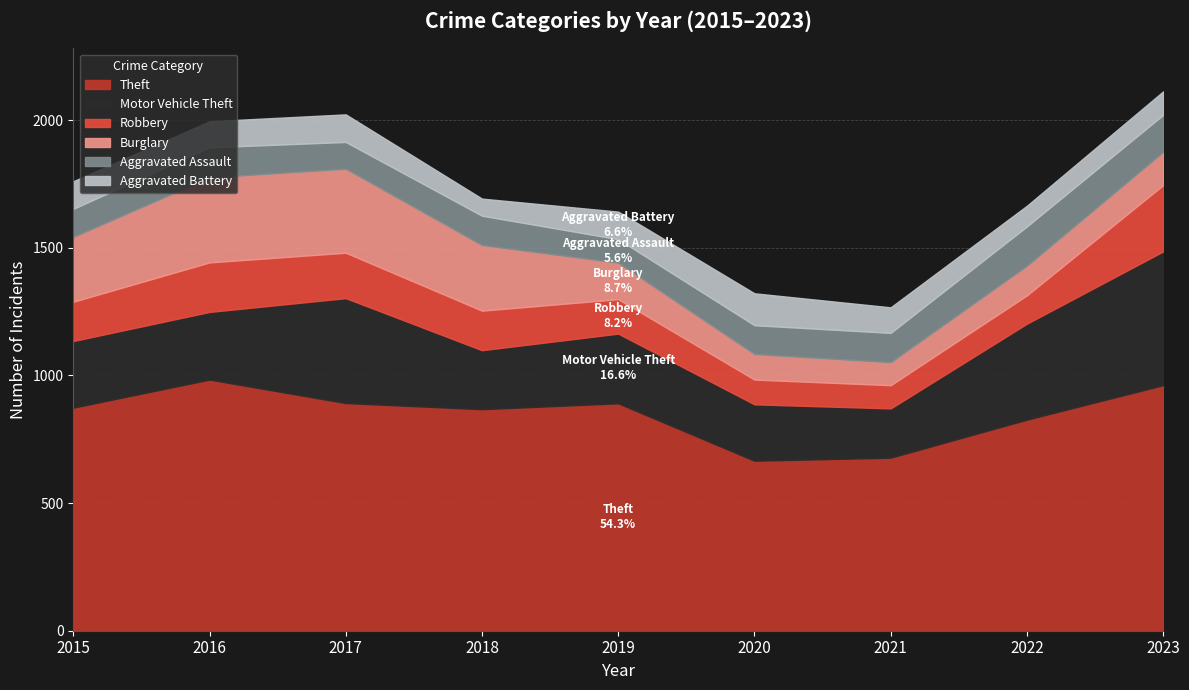

What is the highest value of the Motor Vehicle Theft series?

524